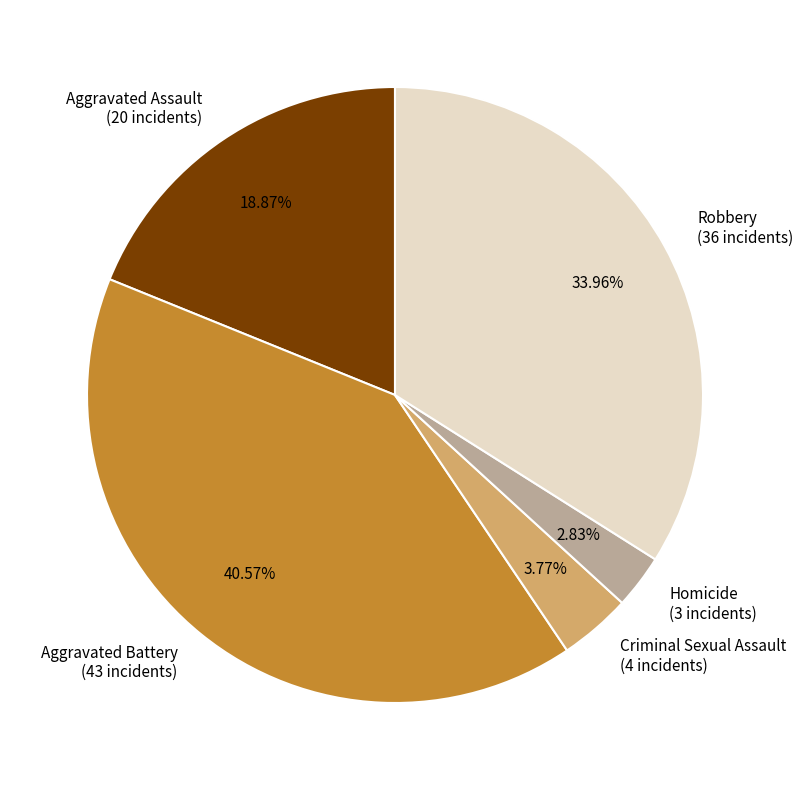

The Aggravated Battery slice represents 48% of the pie. True or false?

False